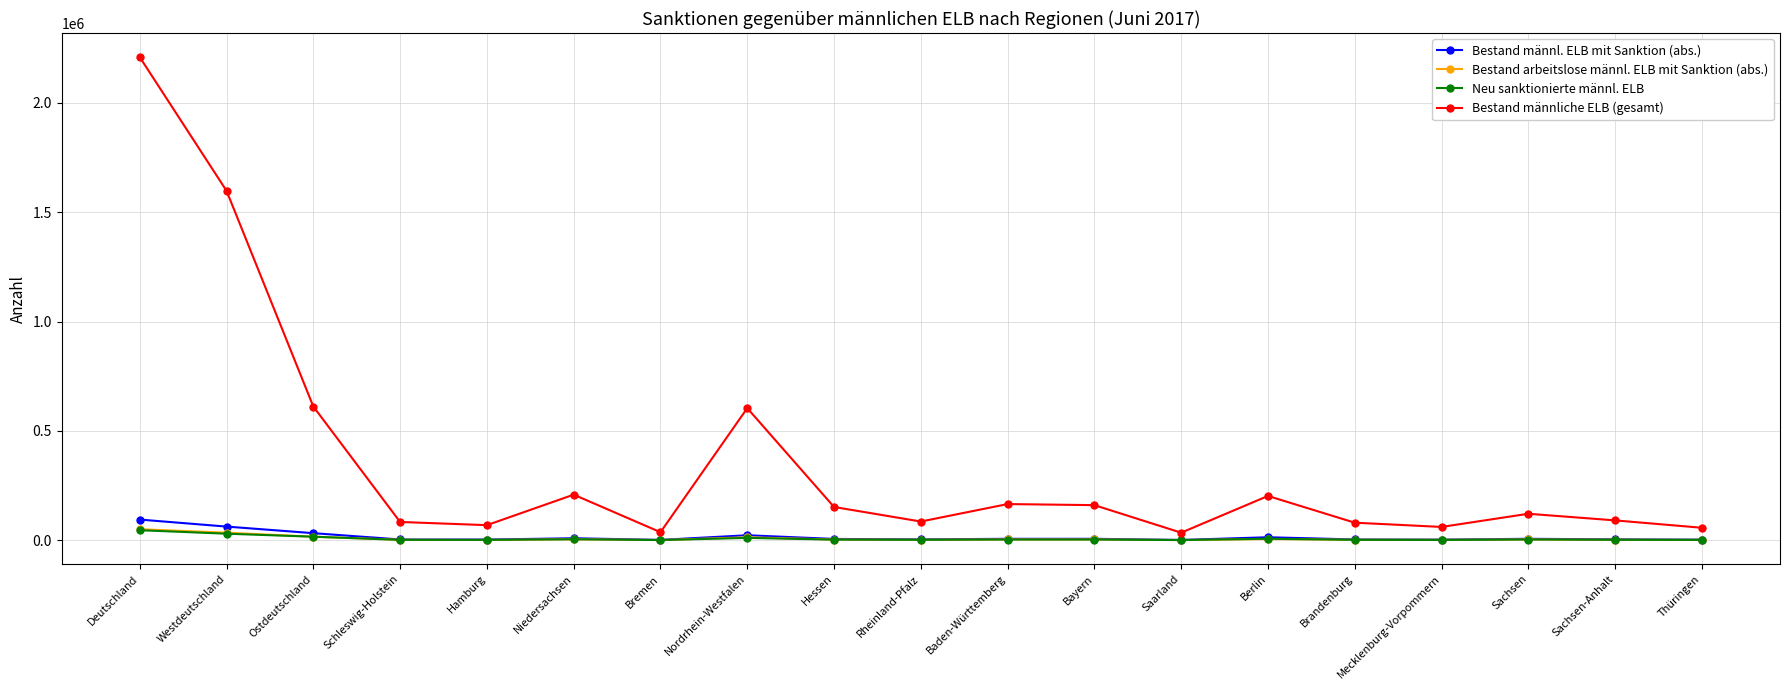

True or false: Bestand männliche ELB (gesamt) has a value of 151885.0 at Hessen.

True